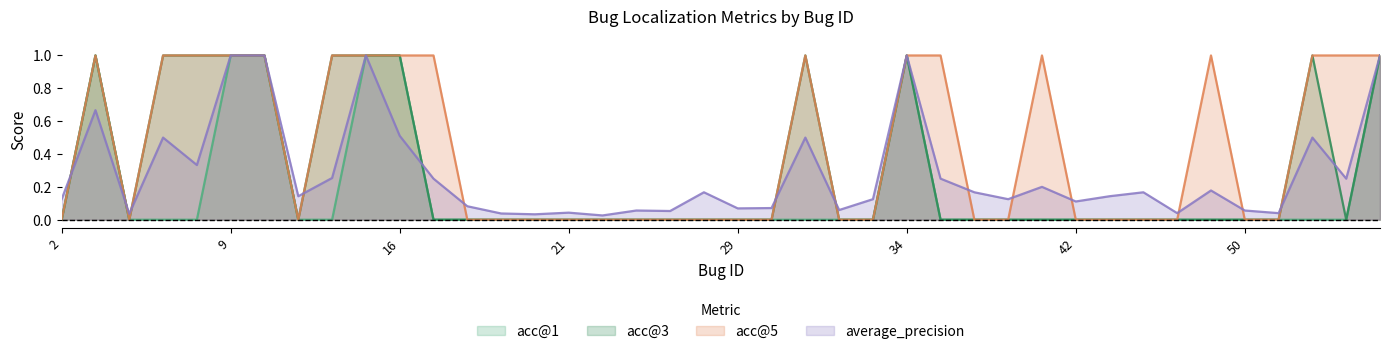

What are all the series names shown in the legend?

acc@1, acc@3, acc@5, average_precision